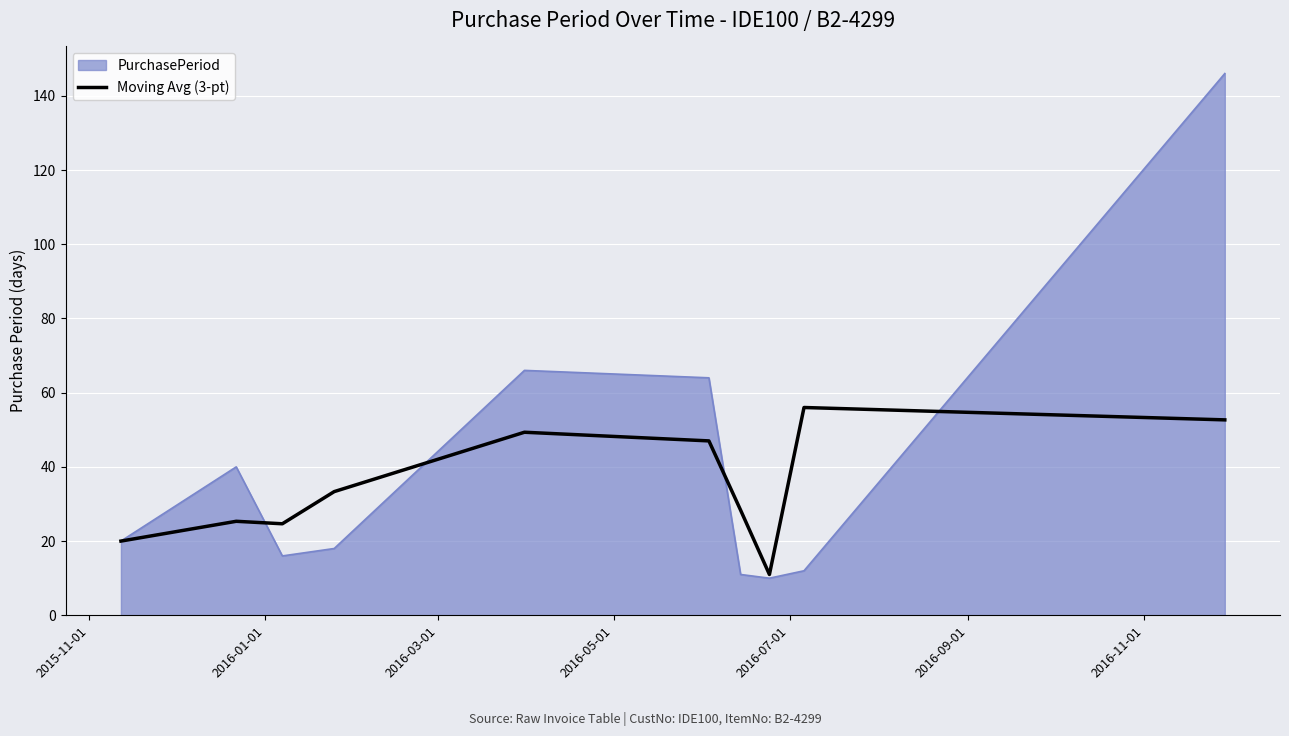

Which series has the largest range (max minus min)?

PurchasePeriod